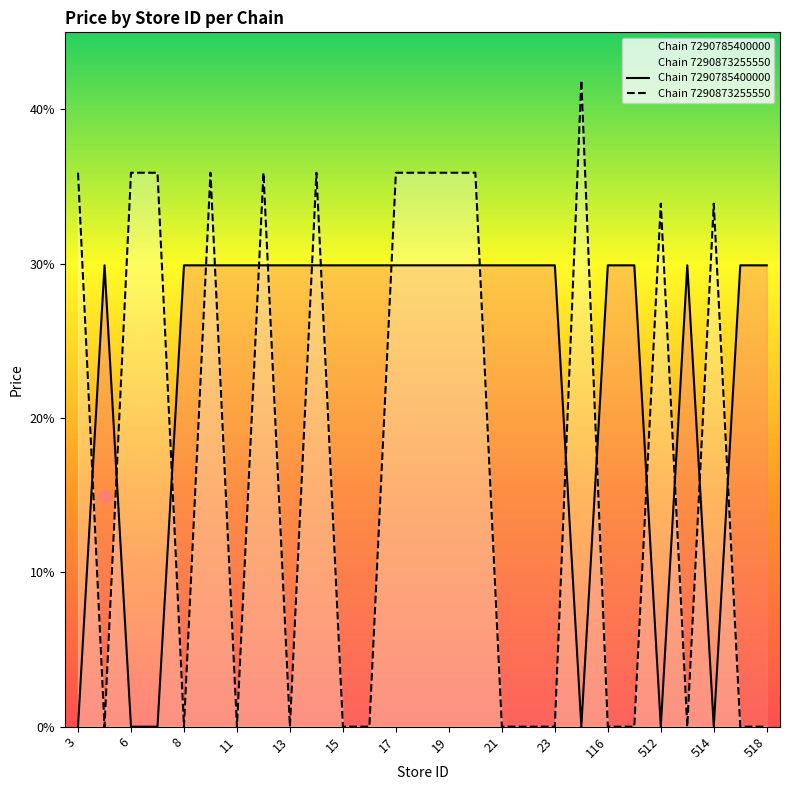

Which series reaches the maximum Y coordinate?

Chain 7290873255550